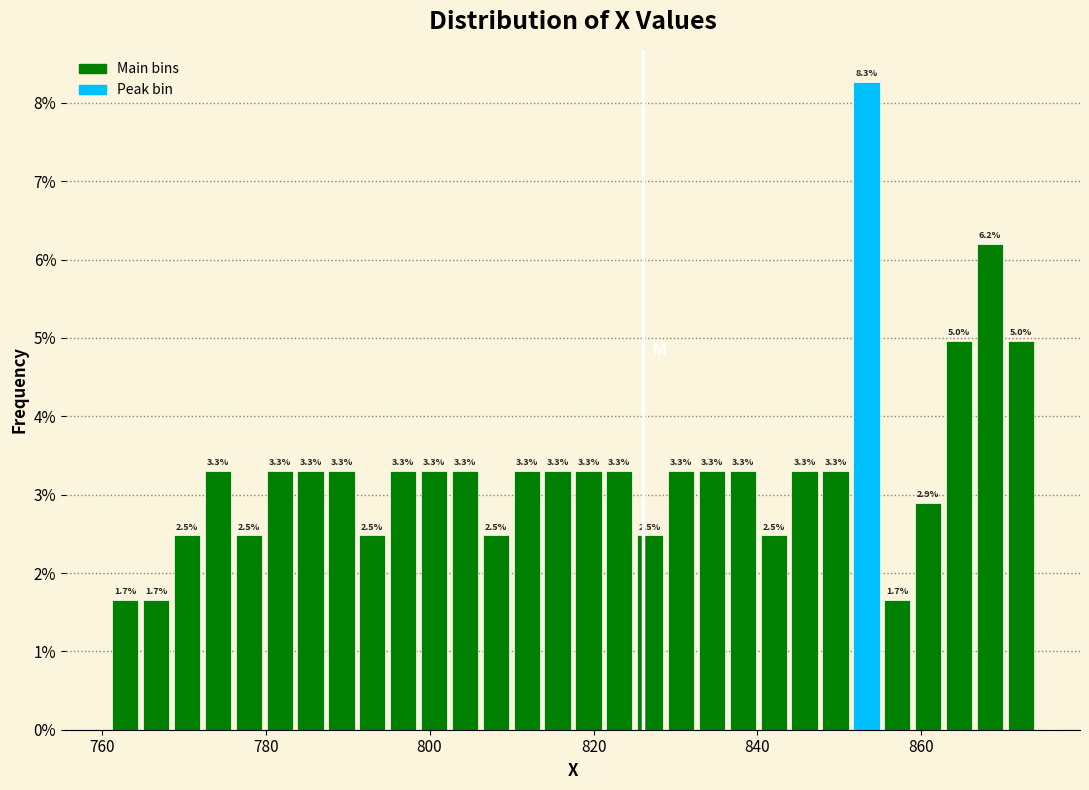

Around what value on the x-axis is the tallest bar? Give the approximate position of its centre, as read against the axis.

854